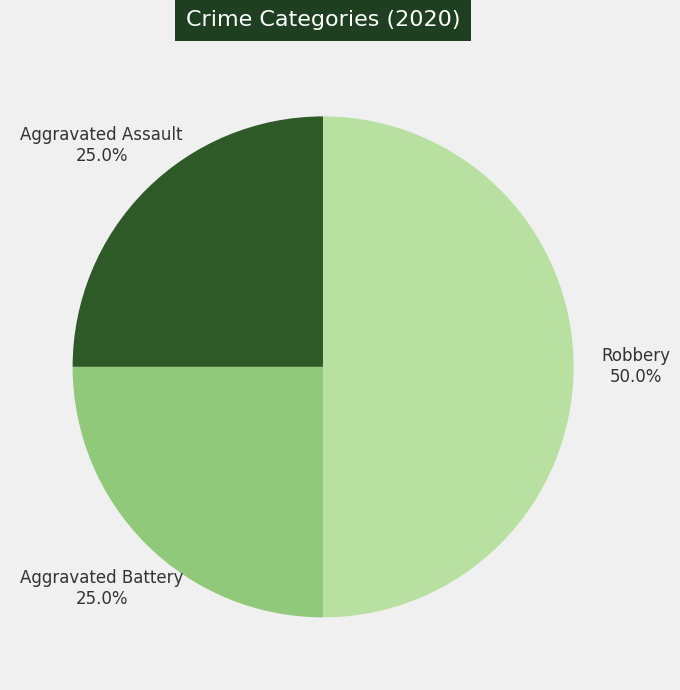

Approximately how many times larger is the value at Aggravated Battery compared to Aggravated Assault?

1.0